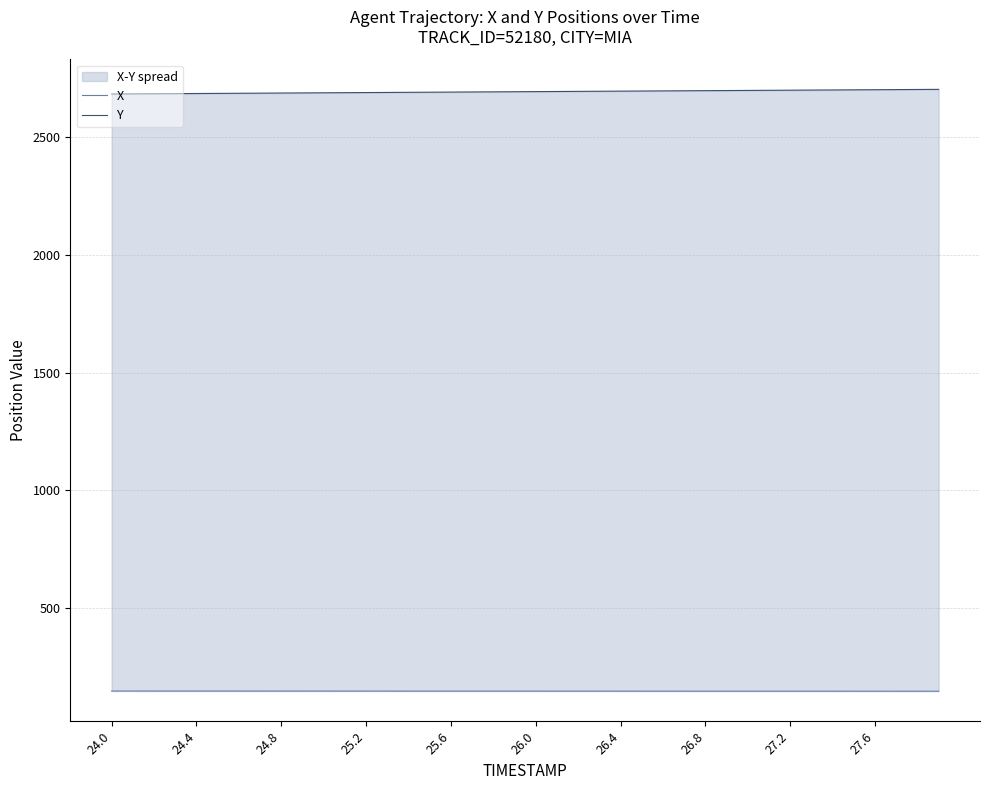

What is the spread (max minus min) of values at 25.6?

2543.3